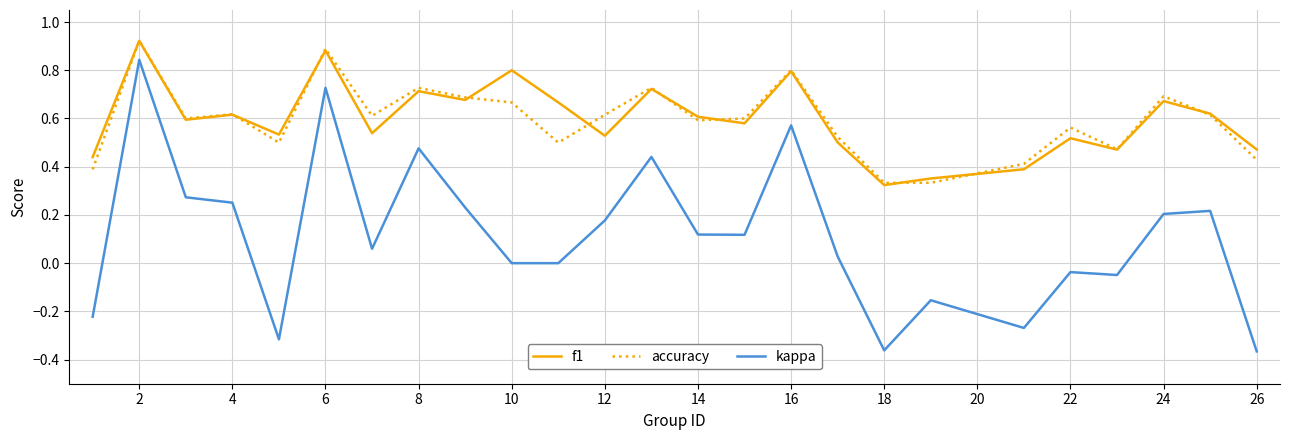

True or false: kappa and f1 cross at least once.

False